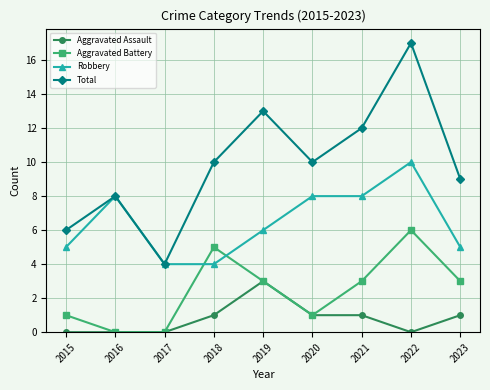

Is it true that Aggravated Battery equals 1 at 2023?

False